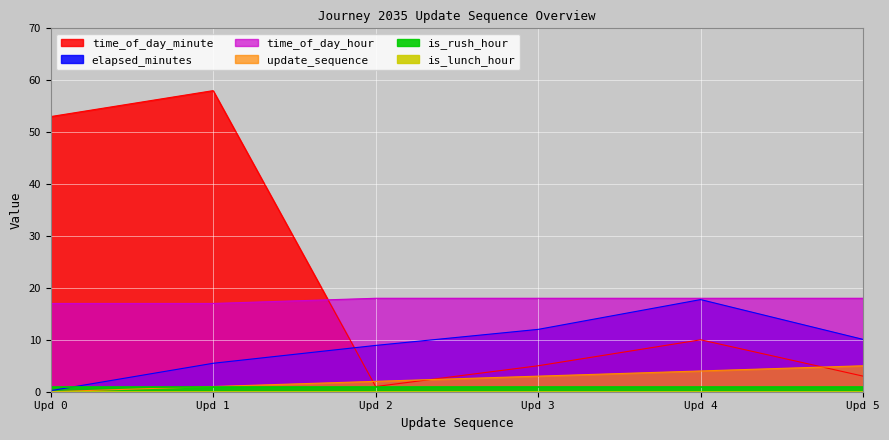

What is the maximum value shown in the chart?

58.0